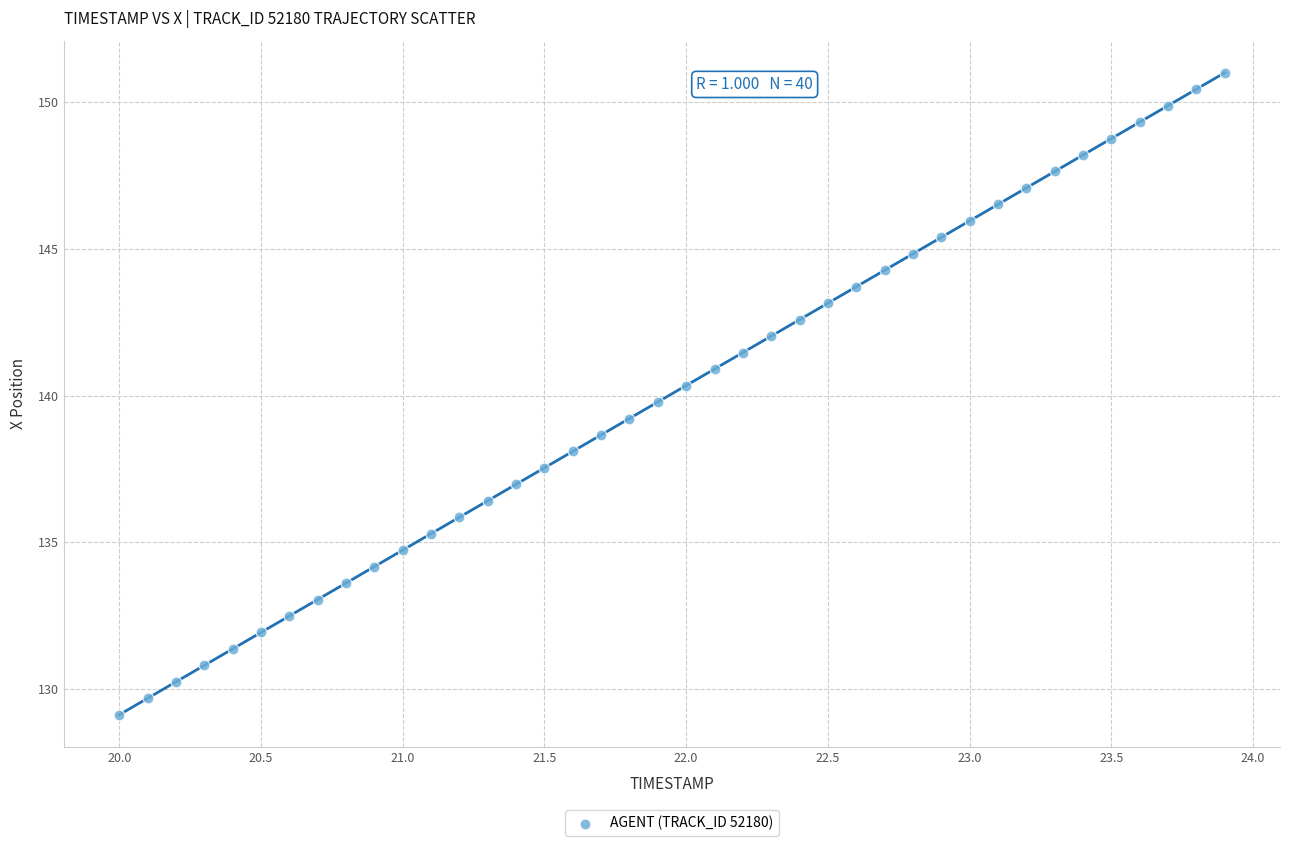

What is the range of Y values (max minus min)?

21.9